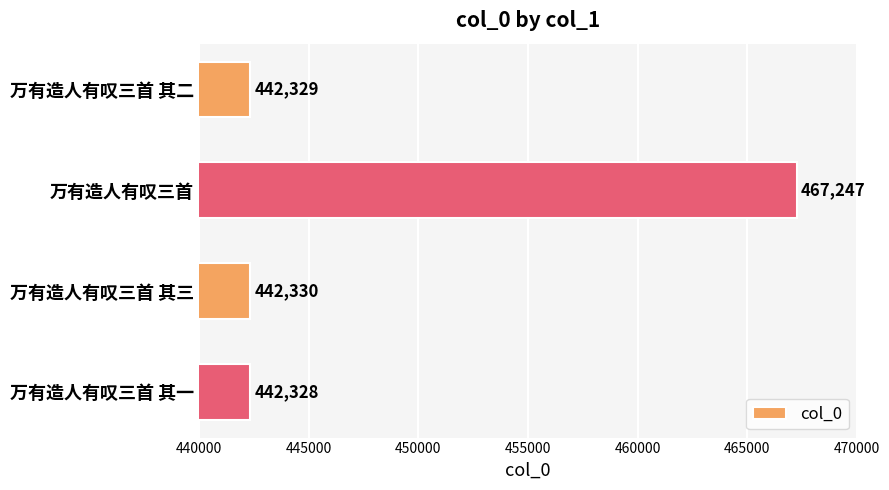

What is the sum of all values?

1794234